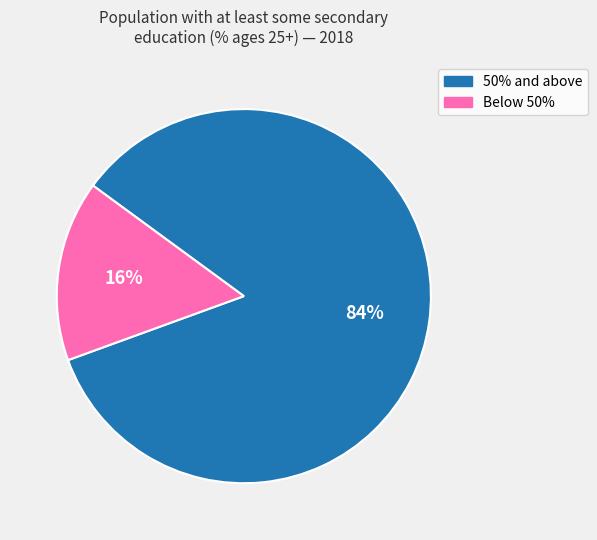

How many segments does this pie chart have?

2